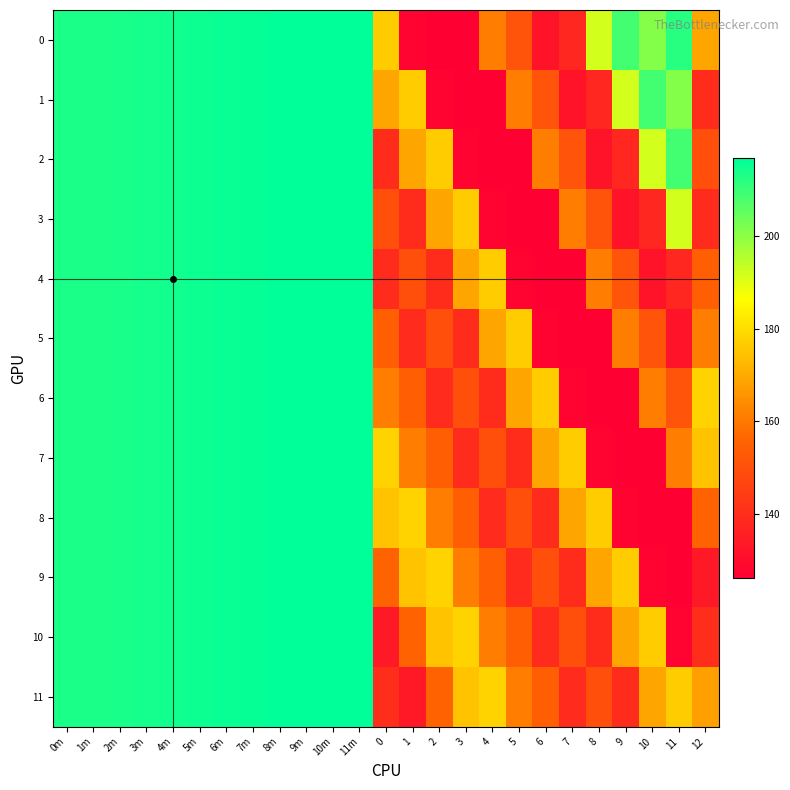

What is the total value across all series at 11m?

2603.1